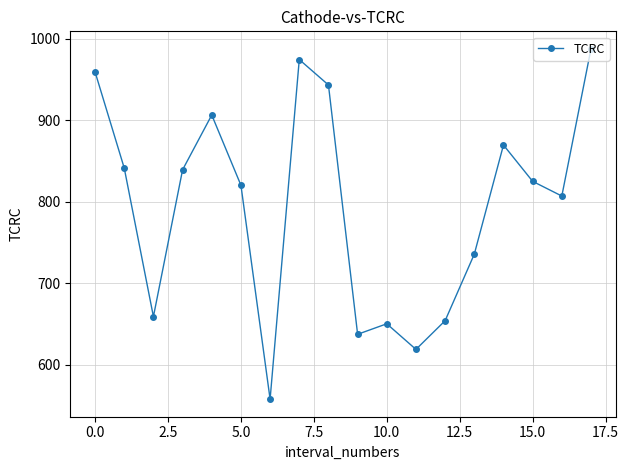

What is the minimum value shown in the chart?

558.0